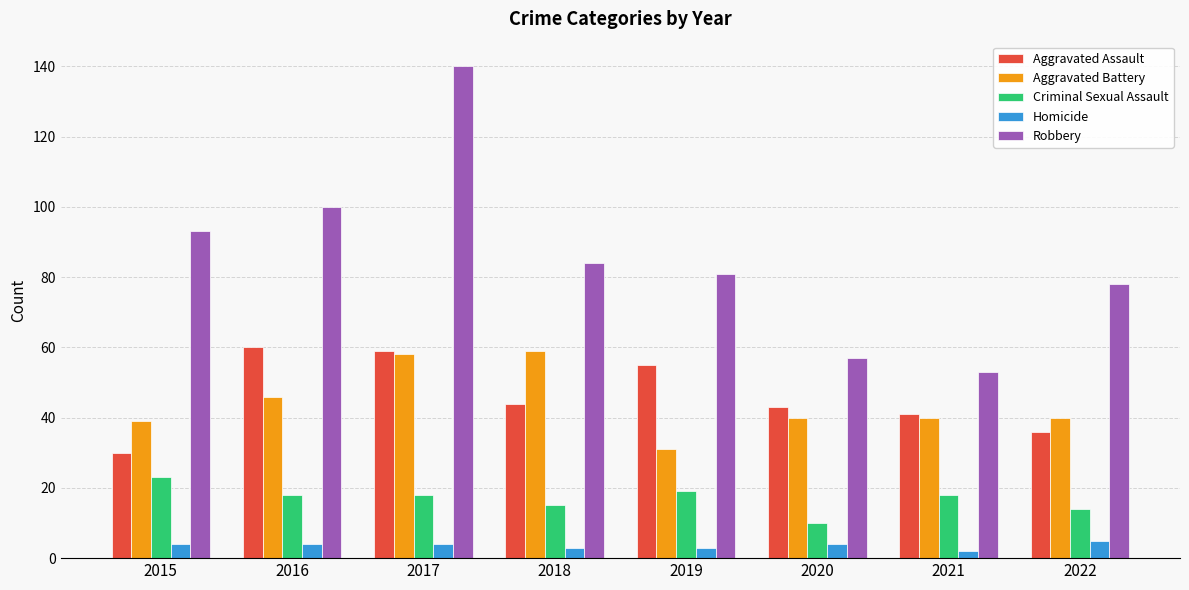

Which category has the lowest value in the Criminal Sexual Assault series?

2020